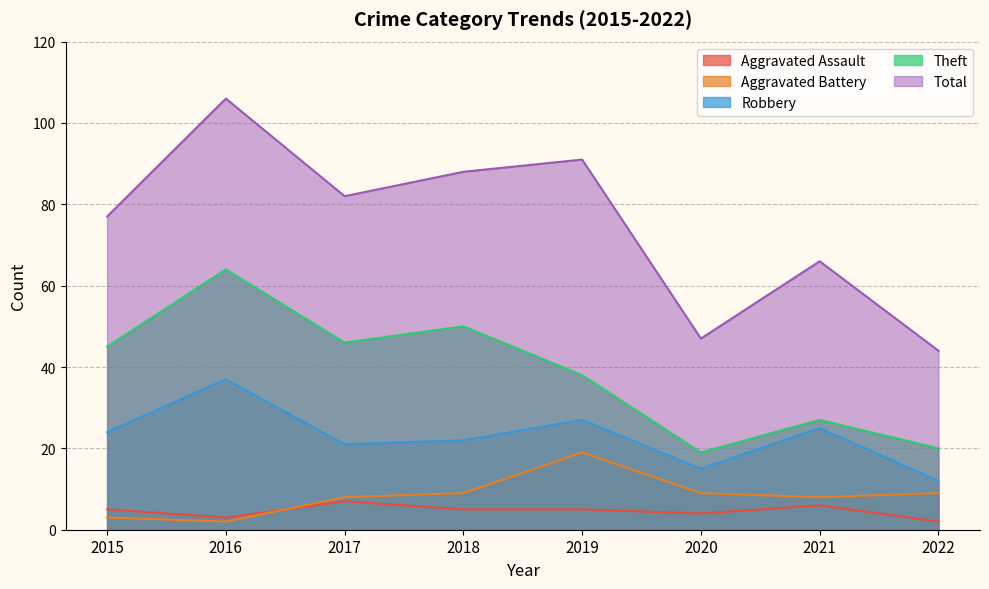

True or false: Theft and Aggravated Assault intersect in this chart.

False